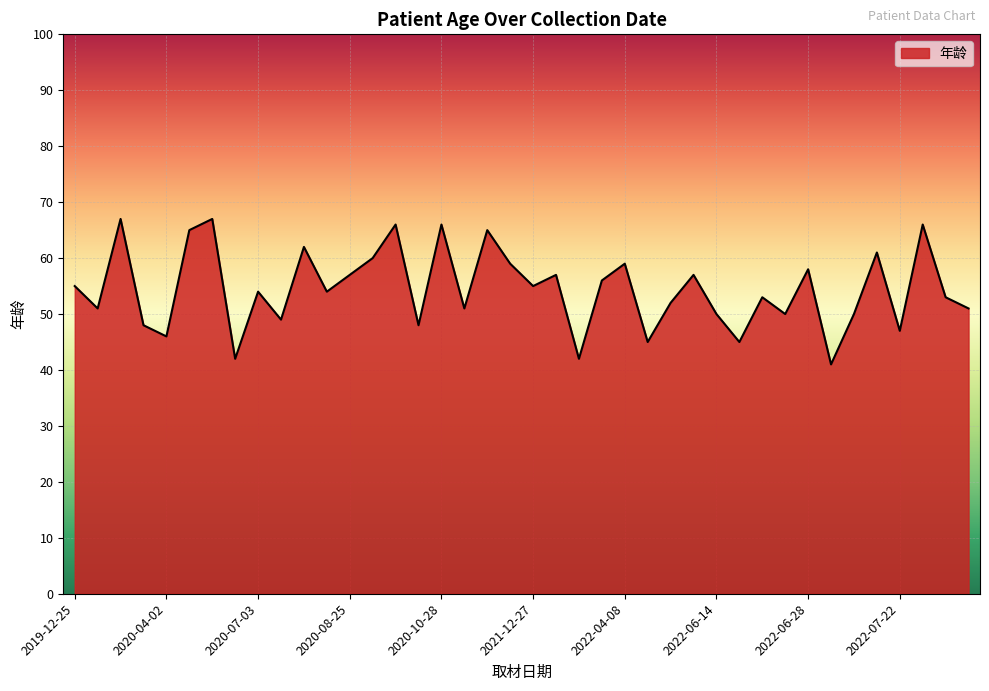

True or false: there are more than 0 points higher than both neighbors.

True